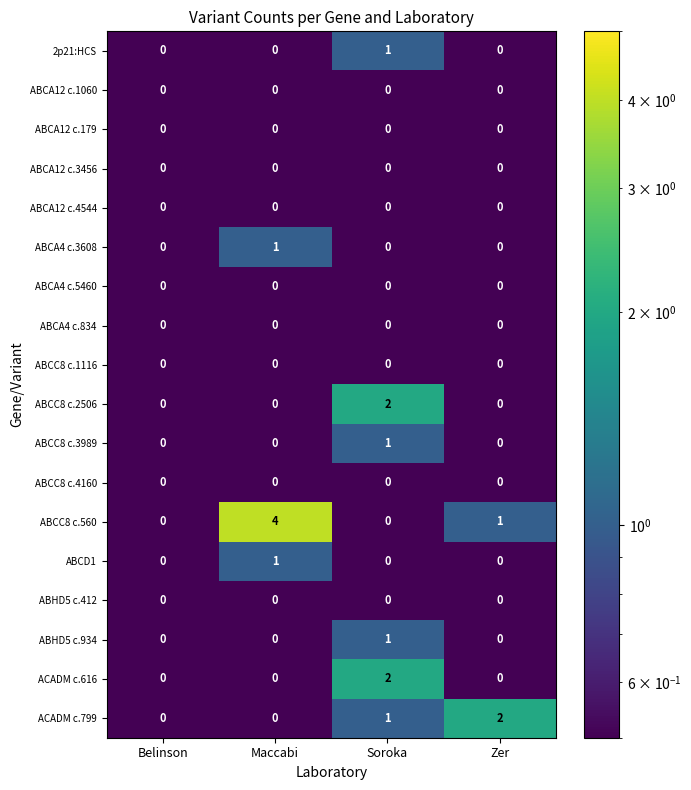

What is the spread (max minus min) of values at Maccabi?

4